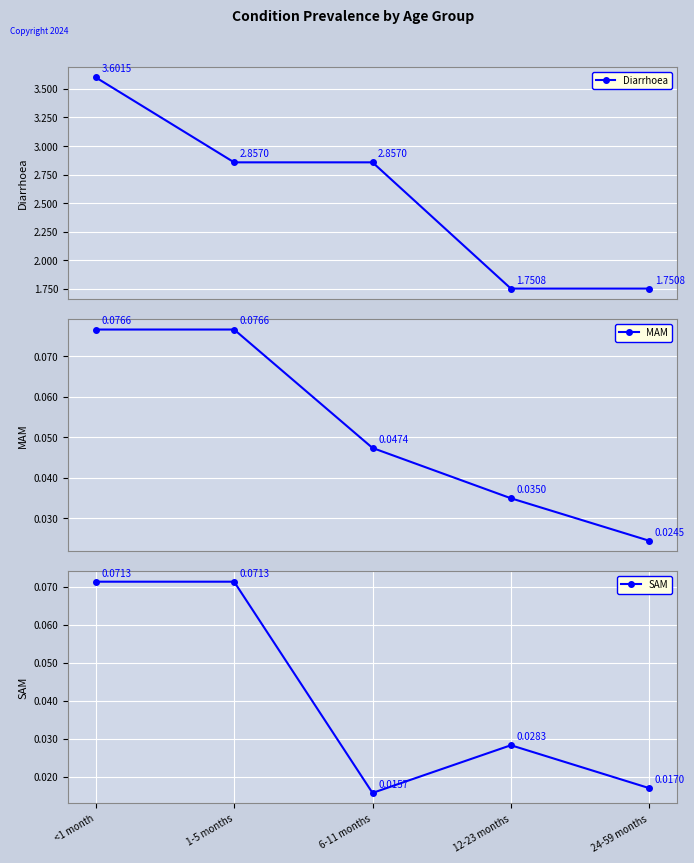

Which has a higher value, <1 month or 6-11 months?

<1 month